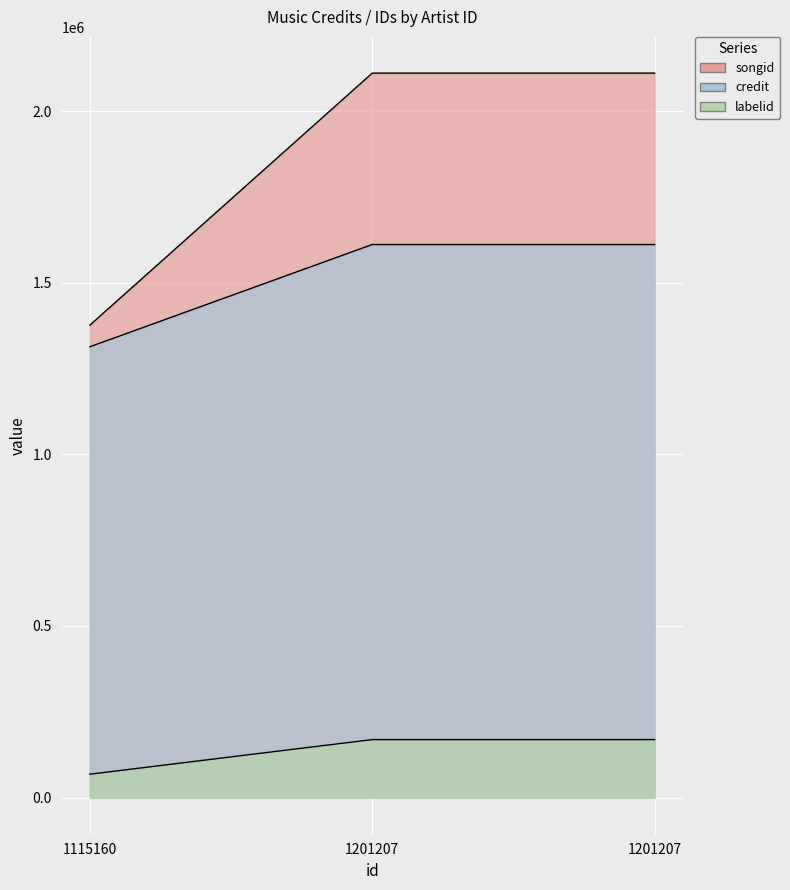

Which series has the largest total across all categories?

songid